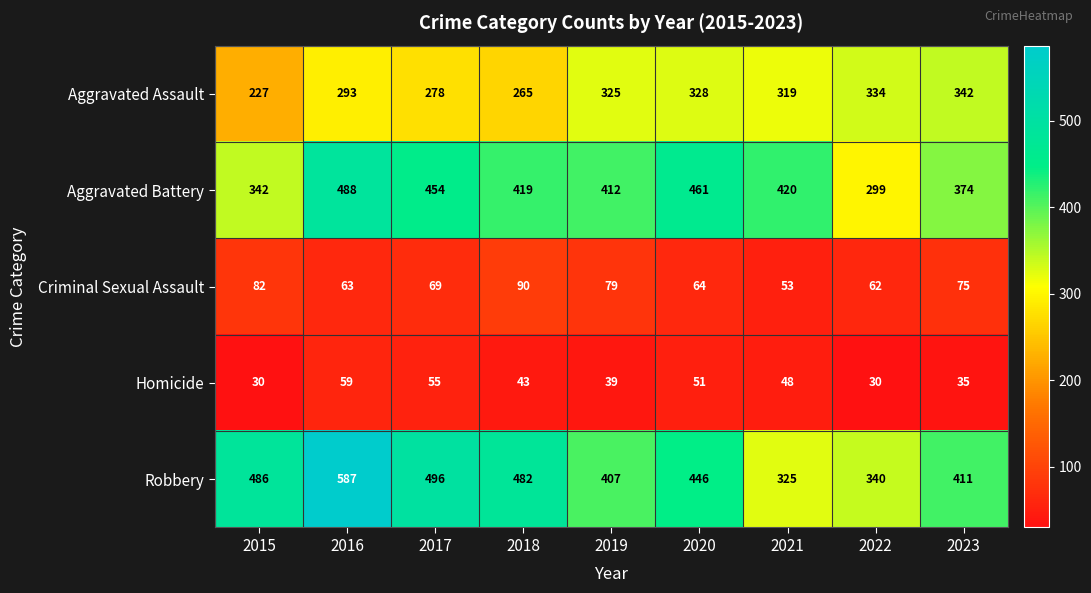

Which series has the largest range (max minus min)?

Robbery